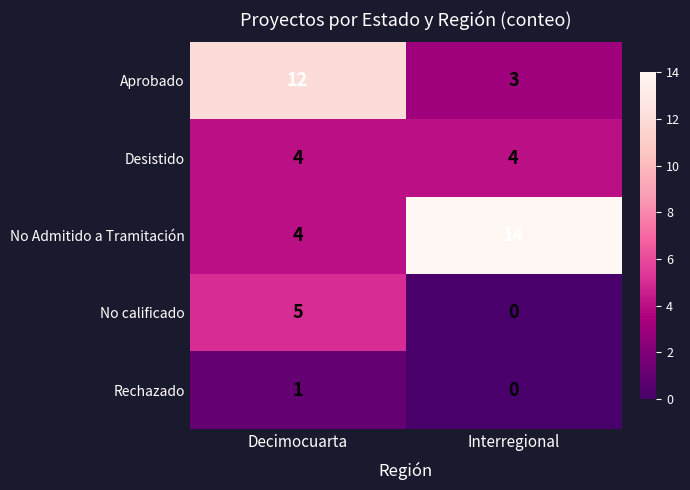

Is it true that Aprobado equals 4 at Interregional?

False